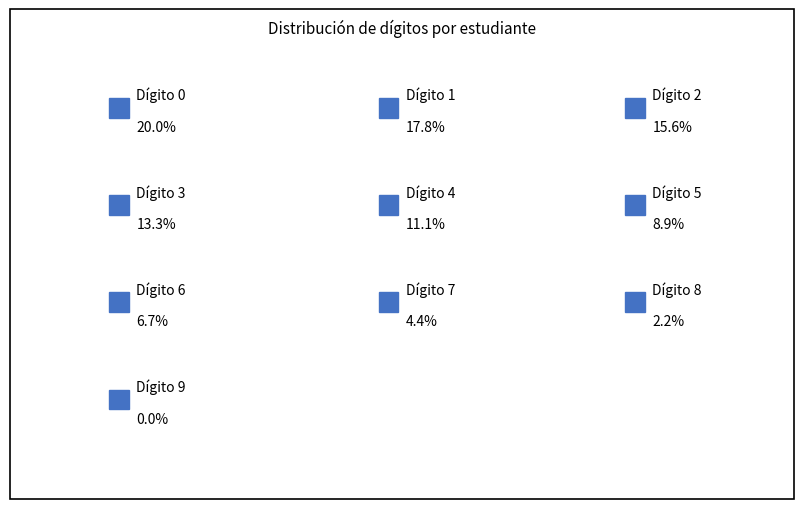

How many slices are in this pie chart?

10